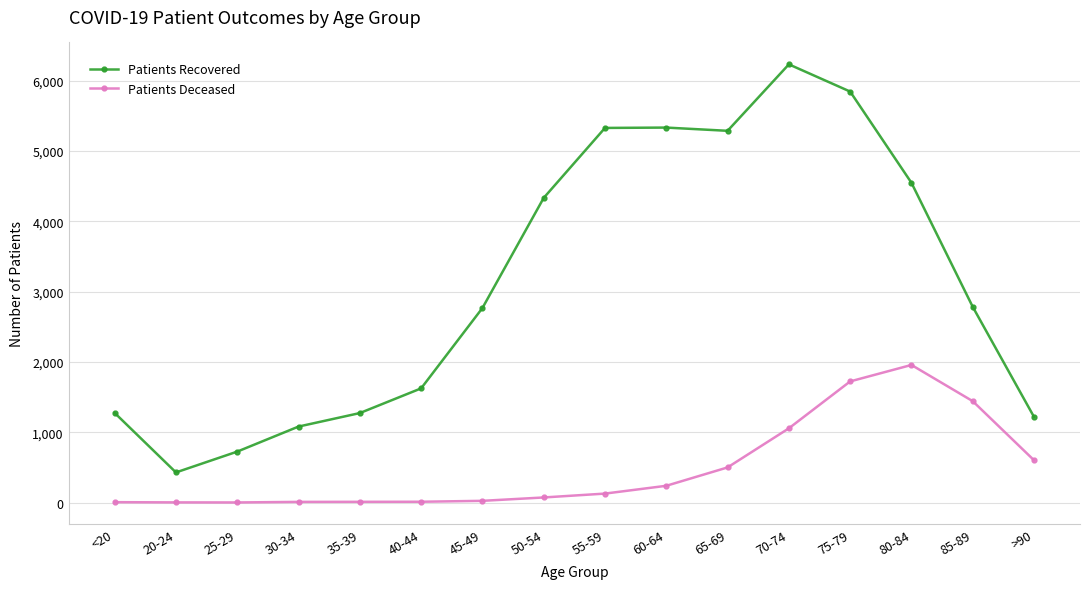

What is the total value across all series at 70-74?

7287